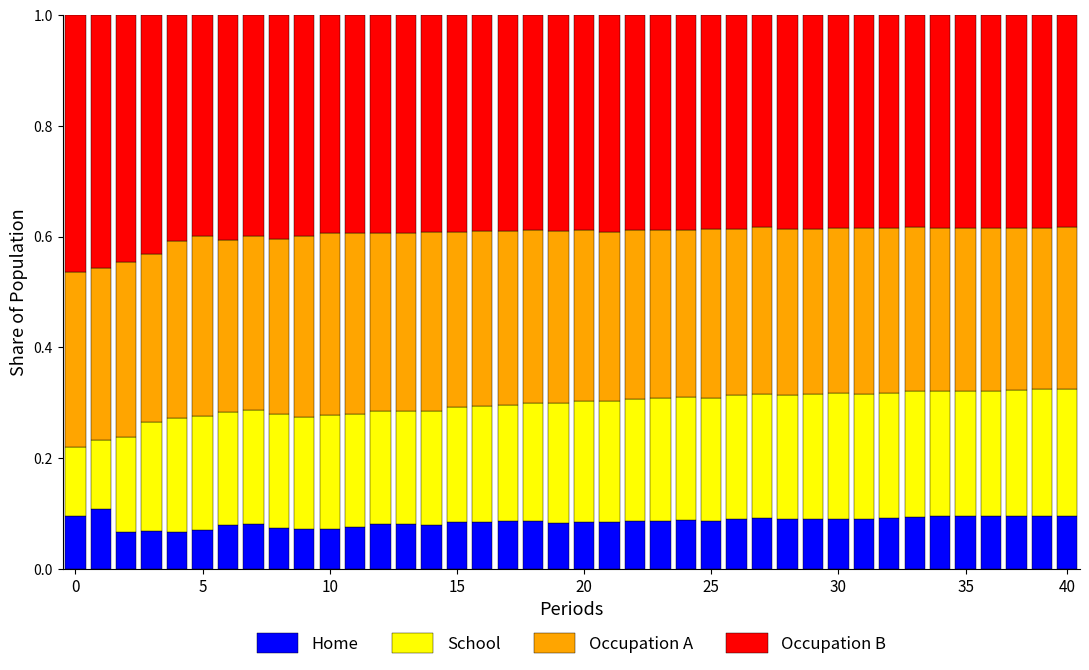

What is the sum of all Home values?

3.4